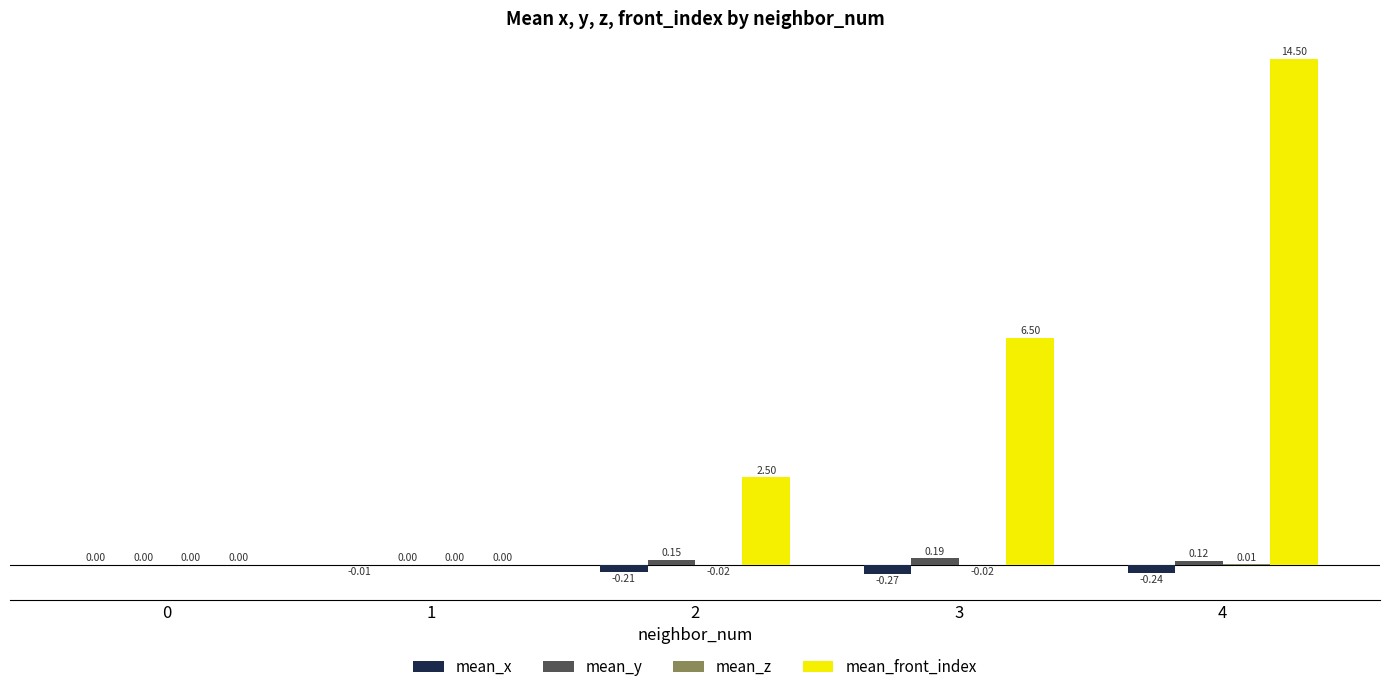

Count the number of categories in the chart.

5